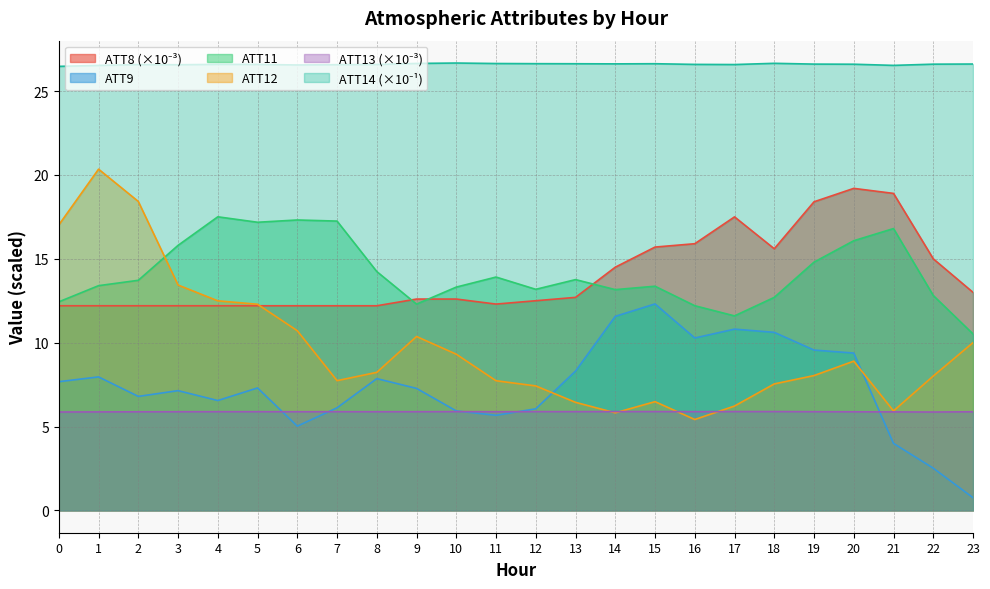

At which category does ATT9 reach its first local peak?

1